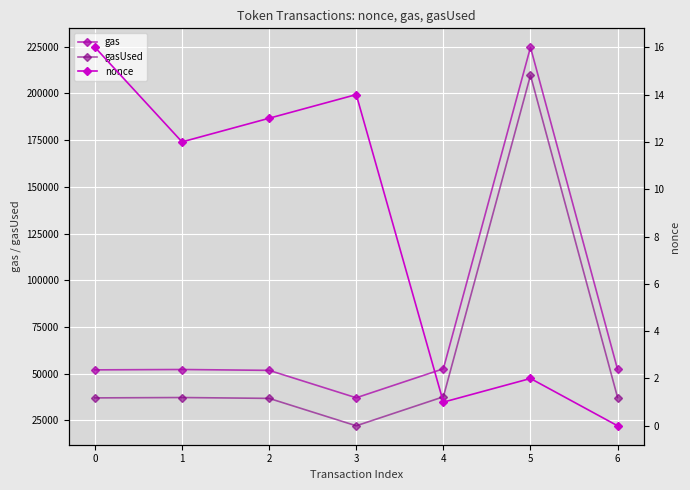

What is the difference between the gas values at 5 and 3?

187614